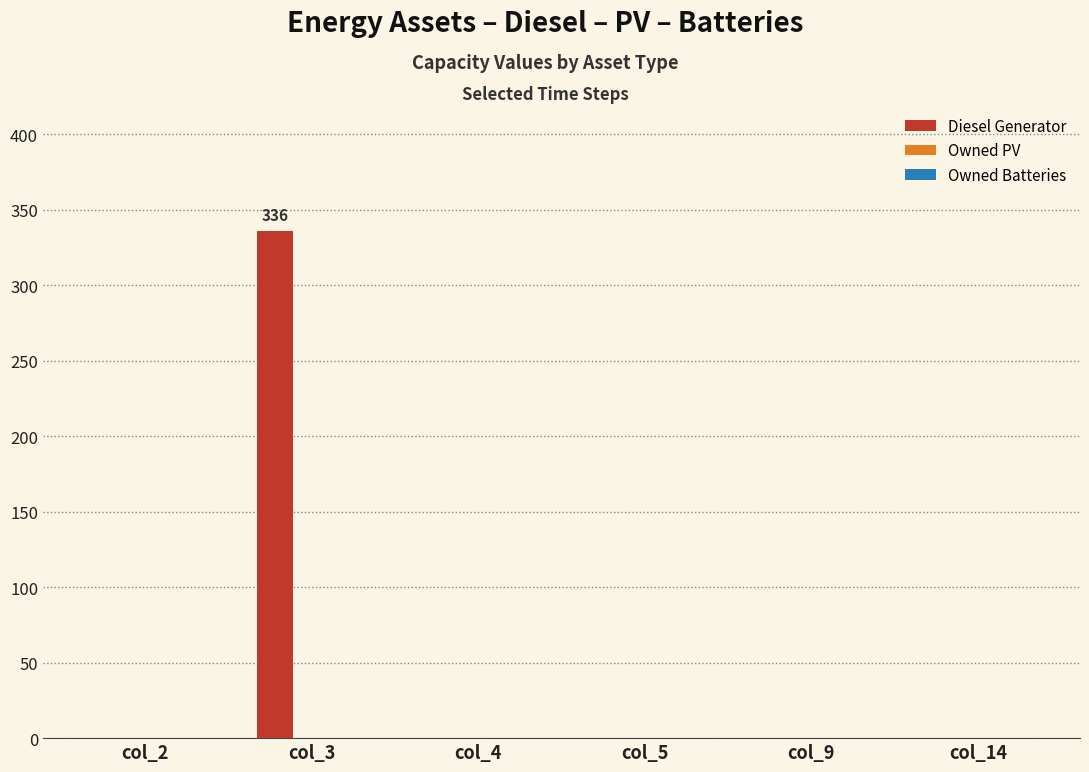

Is it true that the value at col_5 is -168?

False